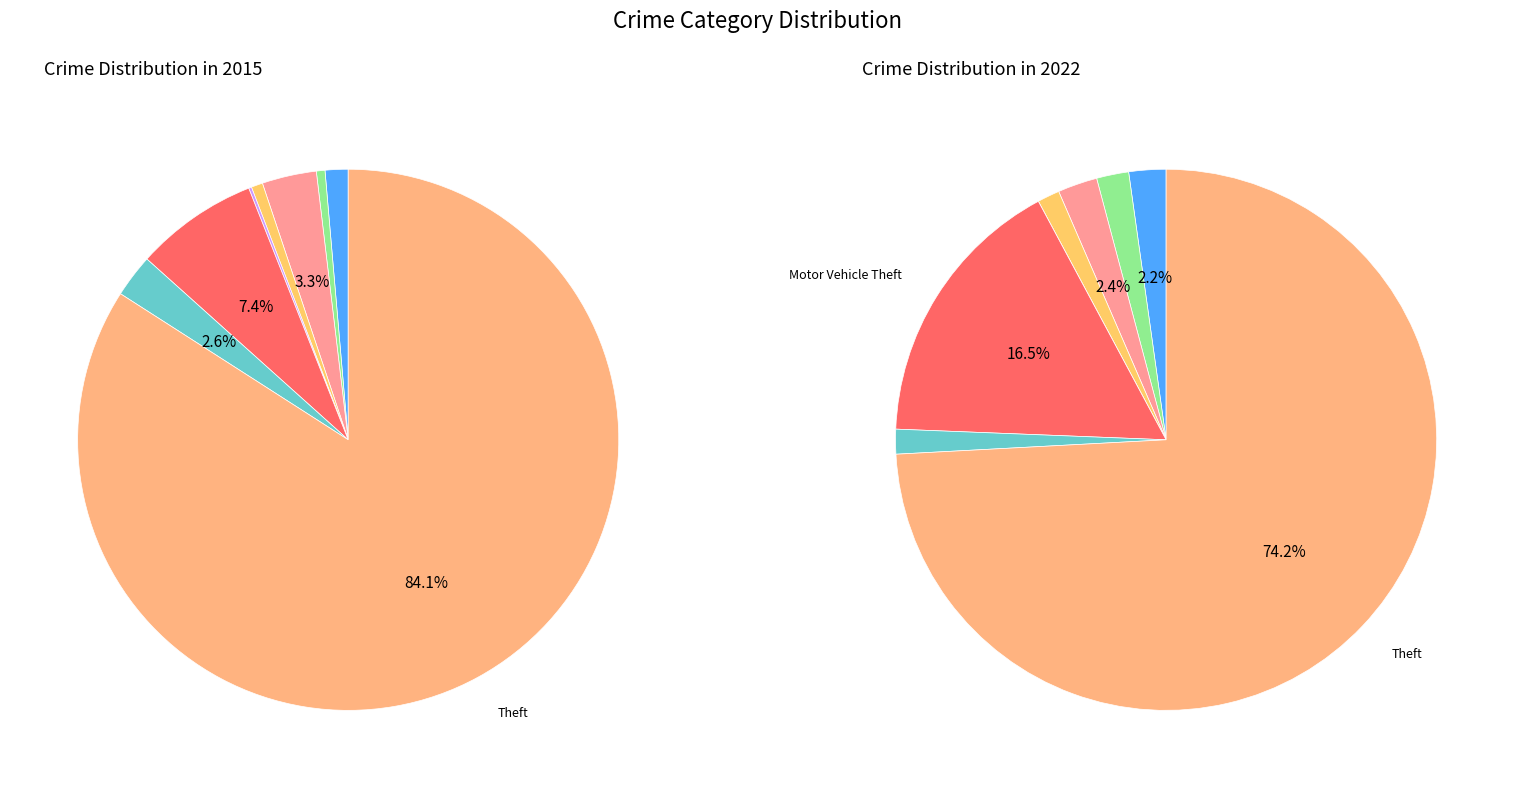

Between Theft and Robbery, which is larger?

Theft